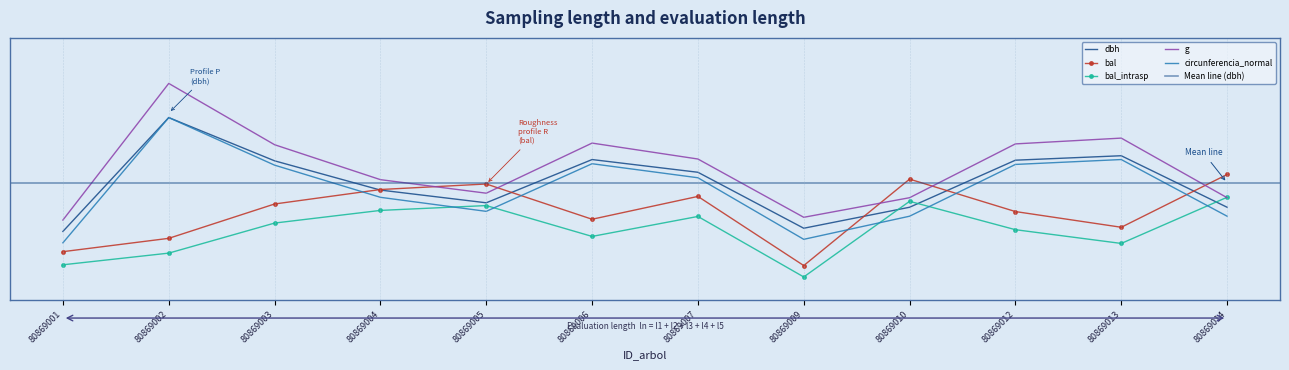

After their last crossing, which series has the higher values: bal or dbh?

bal